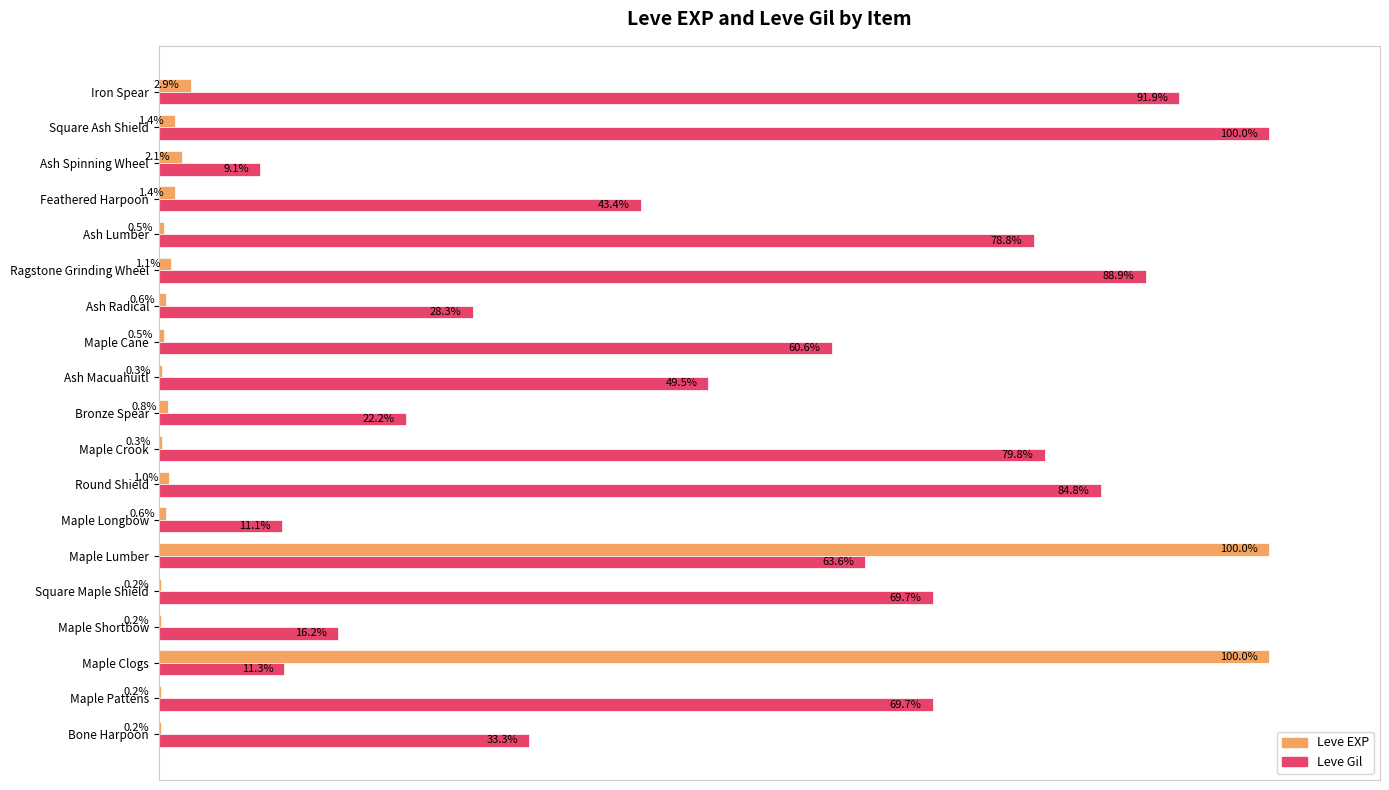

Which series has the largest total across all categories?

Leve Gil